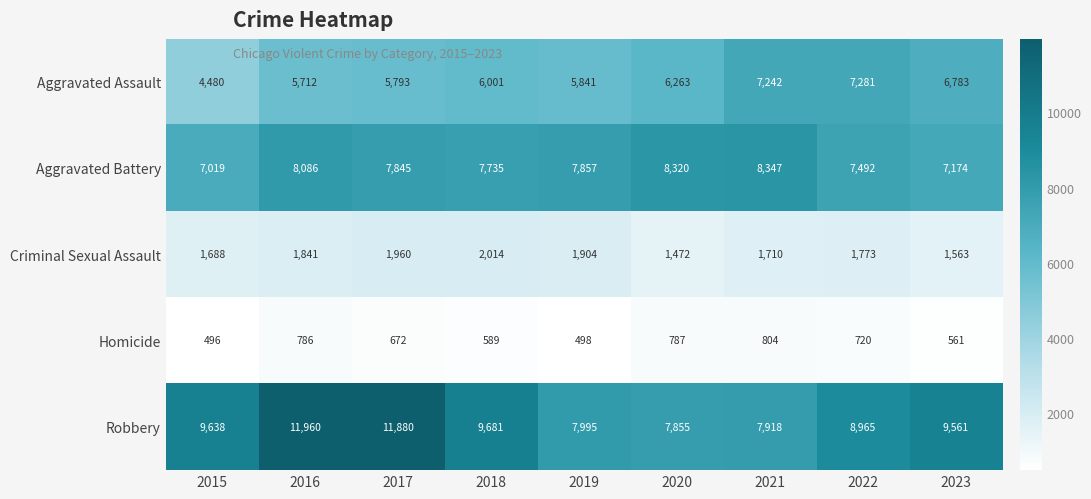

The value of Criminal Sexual Assault at 2018 is 3177. True or false?

False